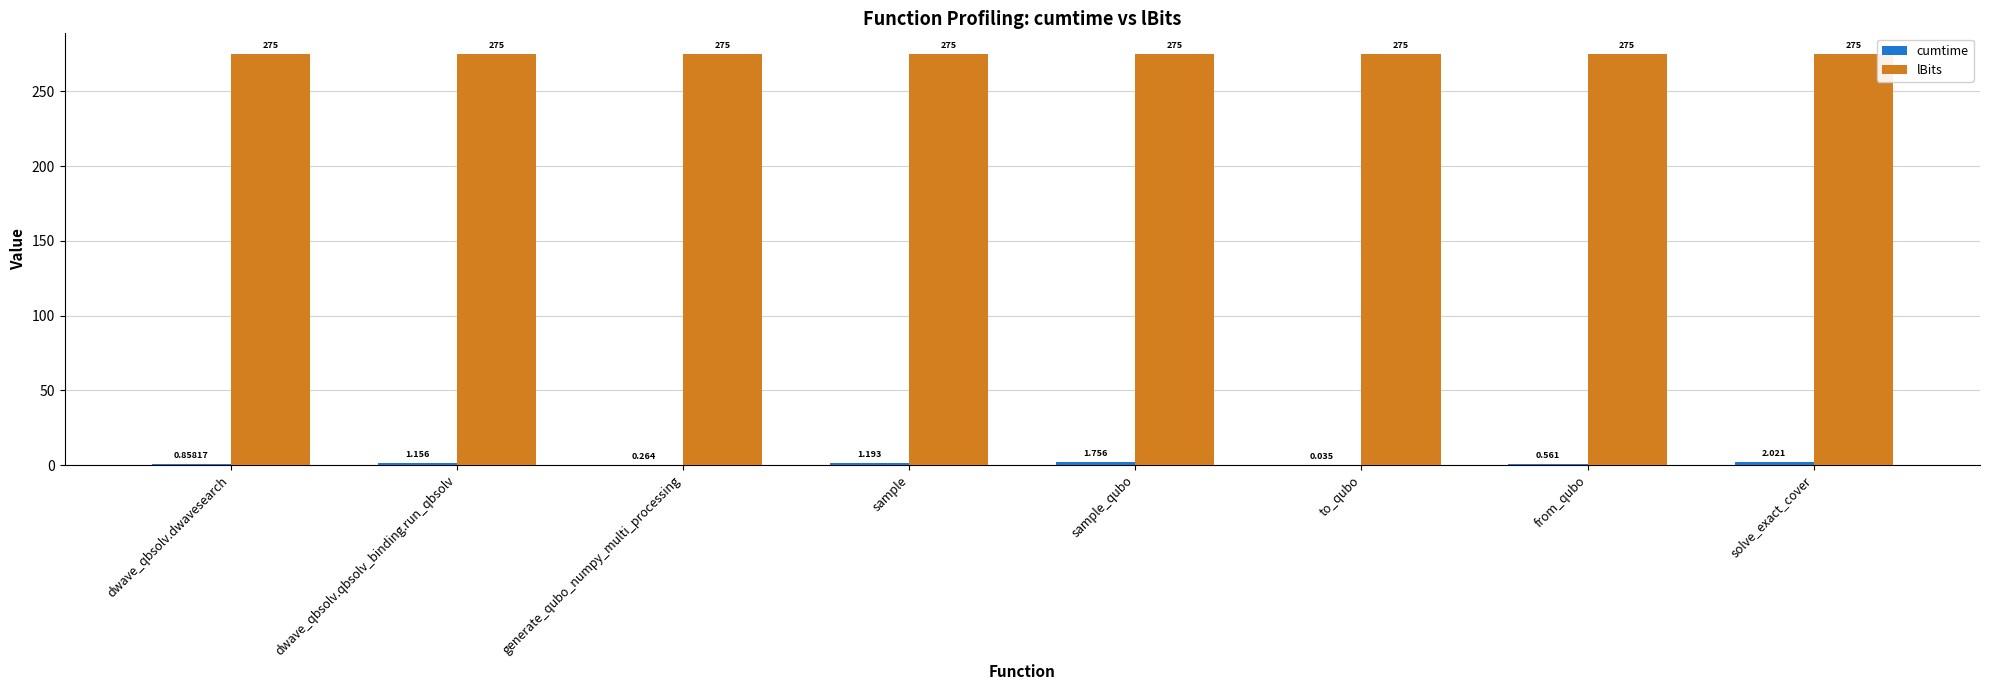

What is the greatest value displayed?

275.0